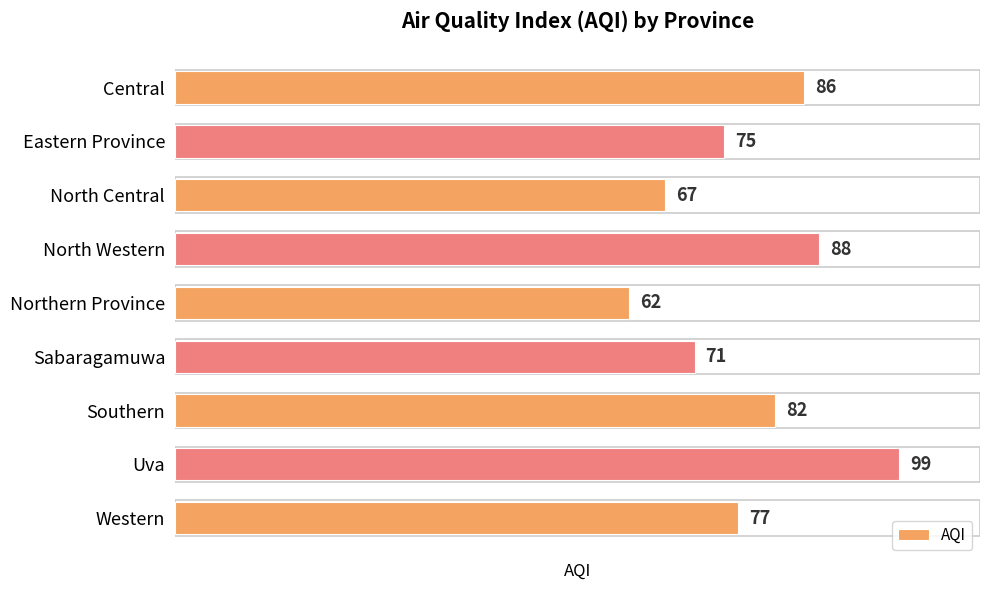

Approximately how many times larger is the value at Sabaragamuwa compared to Central?

0.8